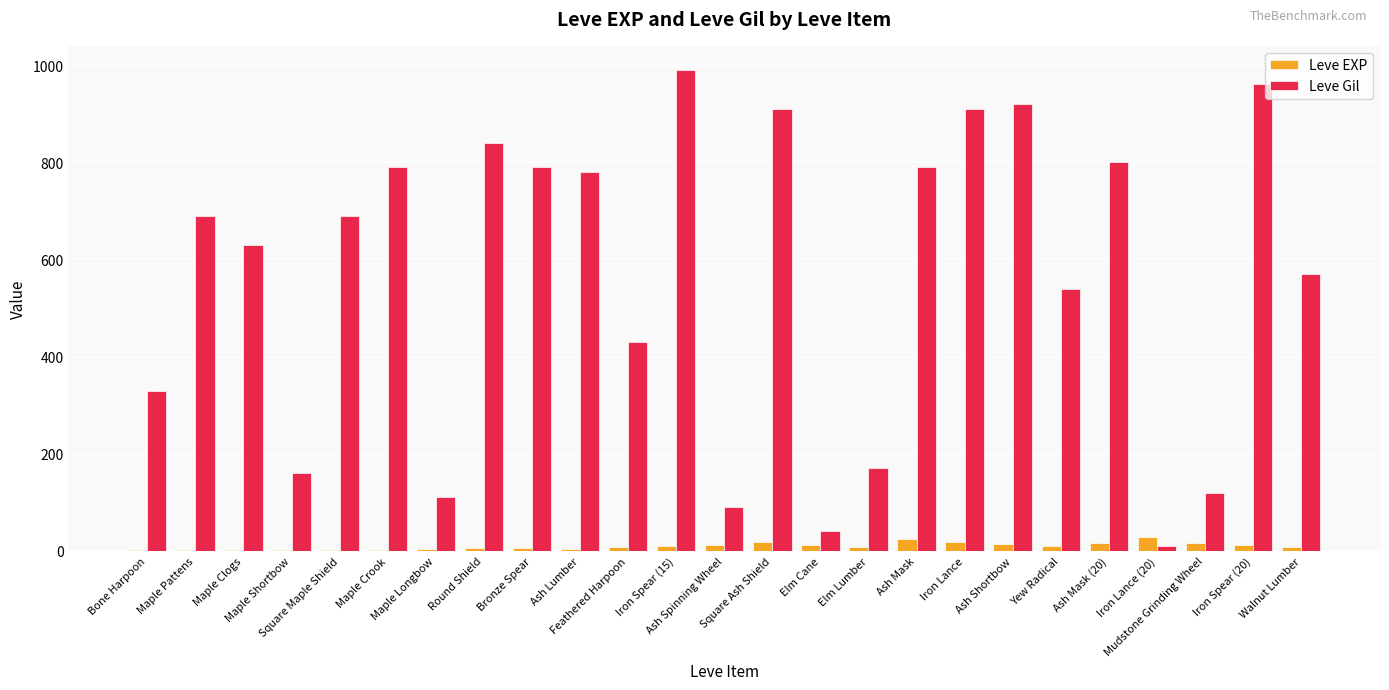

Which series has the largest total across all categories?

Leve Gil